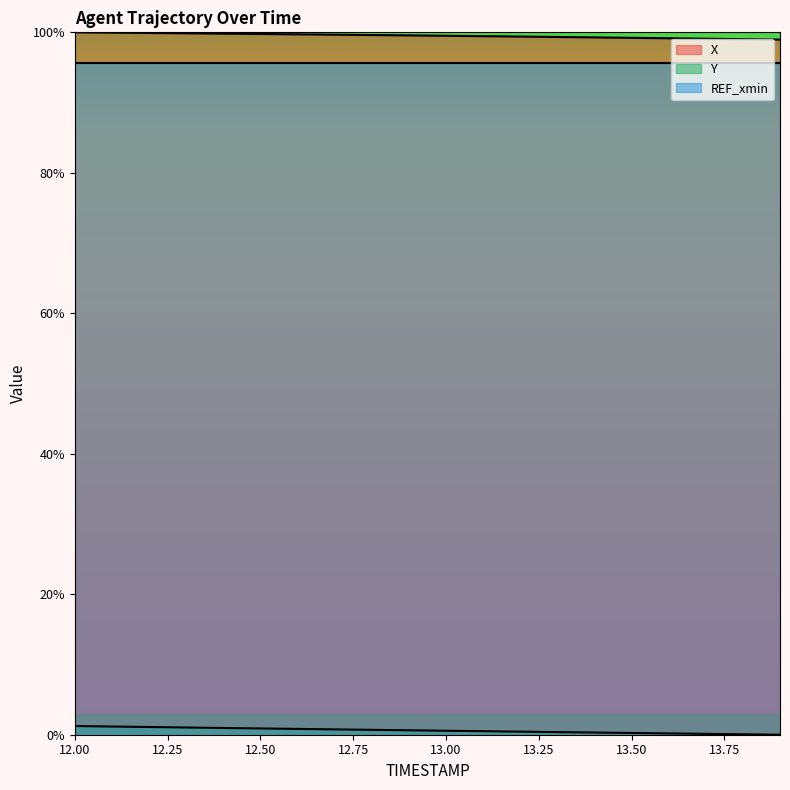

What is the maximum value shown in the chart?

100.0